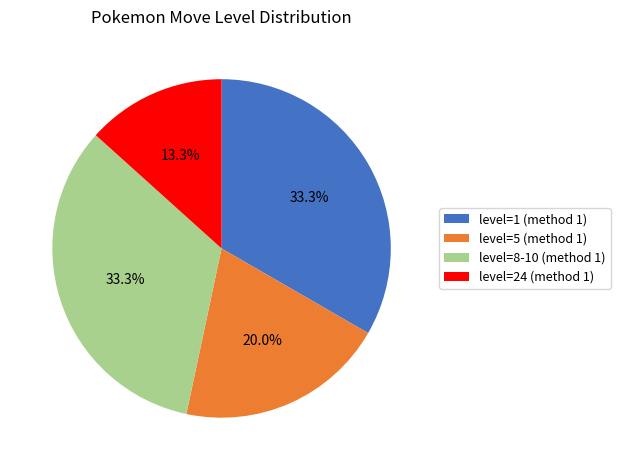

Is there any slice that represents more than half of the pie?

No